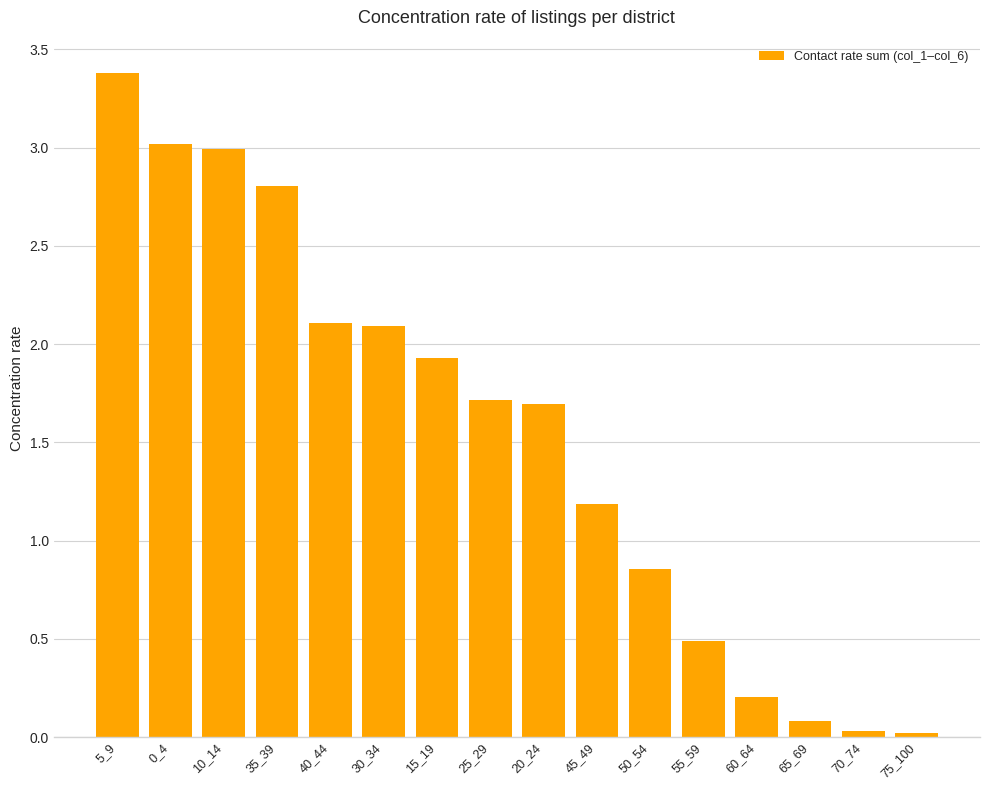

What is the label of the 5th bar from the right?

55_59